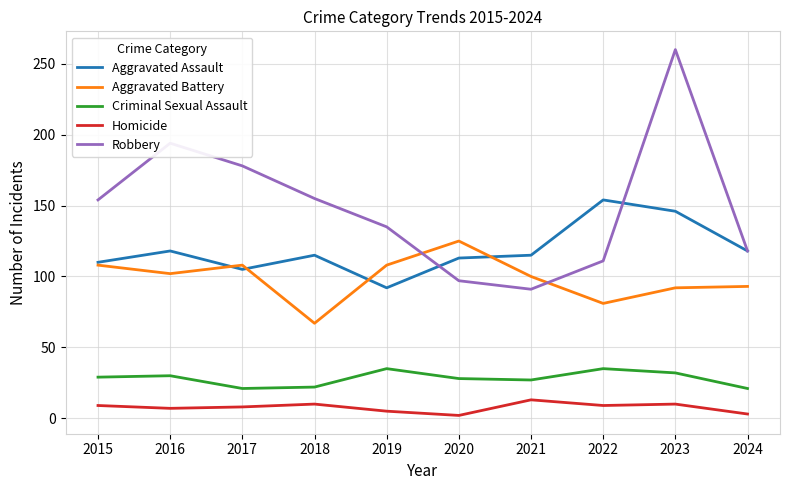

Between 2018 and 2023, which series saw the biggest shift?

Robbery